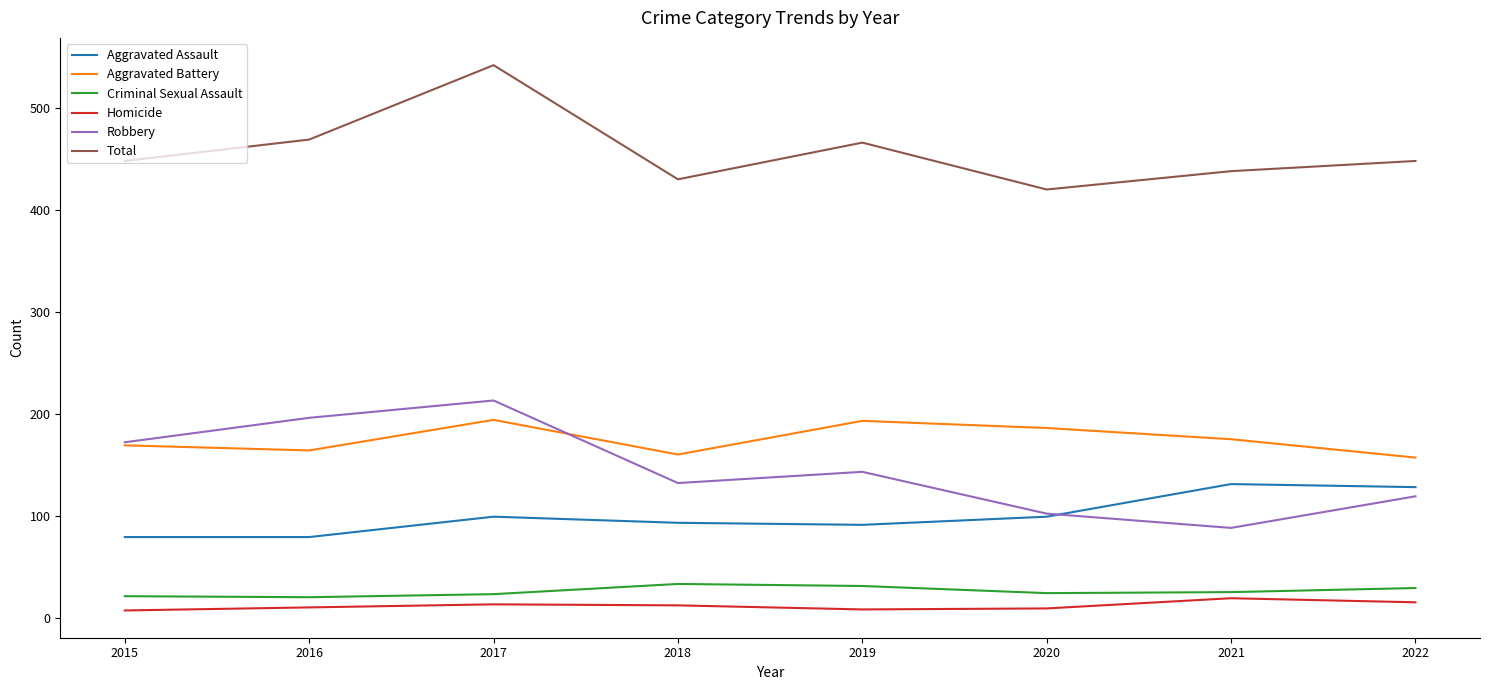

What is the difference between the highest and lowest values at 2018?

418